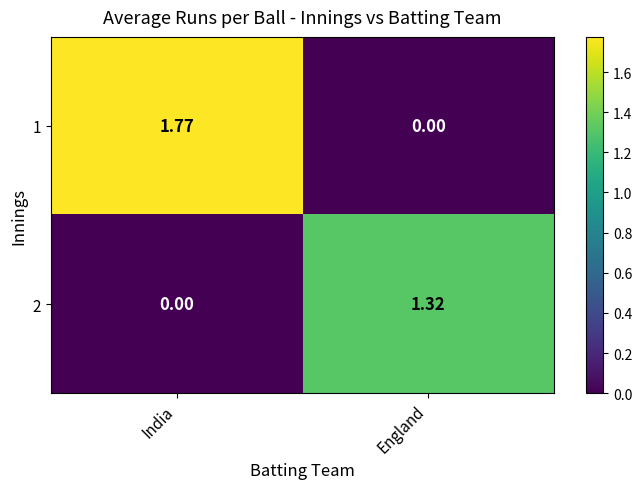

At which category is the sum across all series the highest?

India